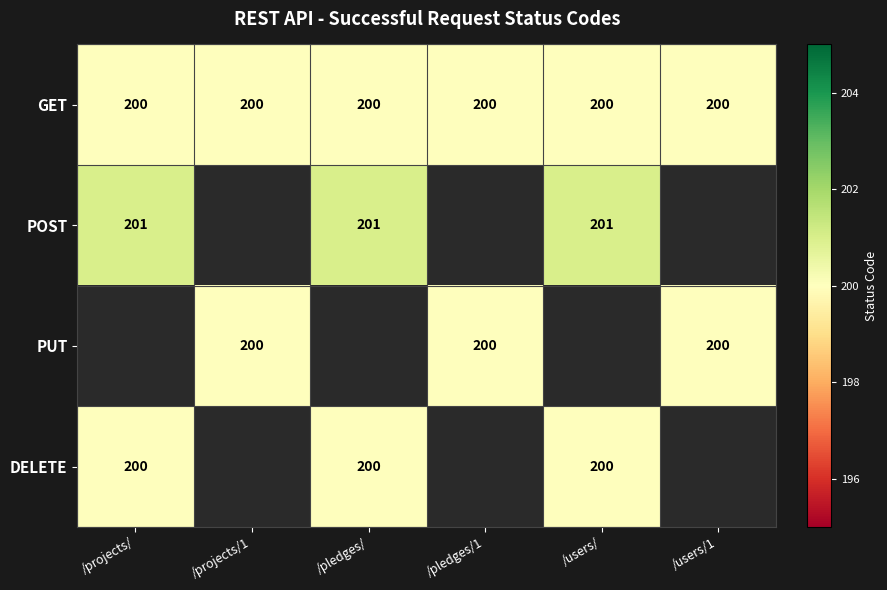

True or false: GET has a value of 41 at /users/1.

False